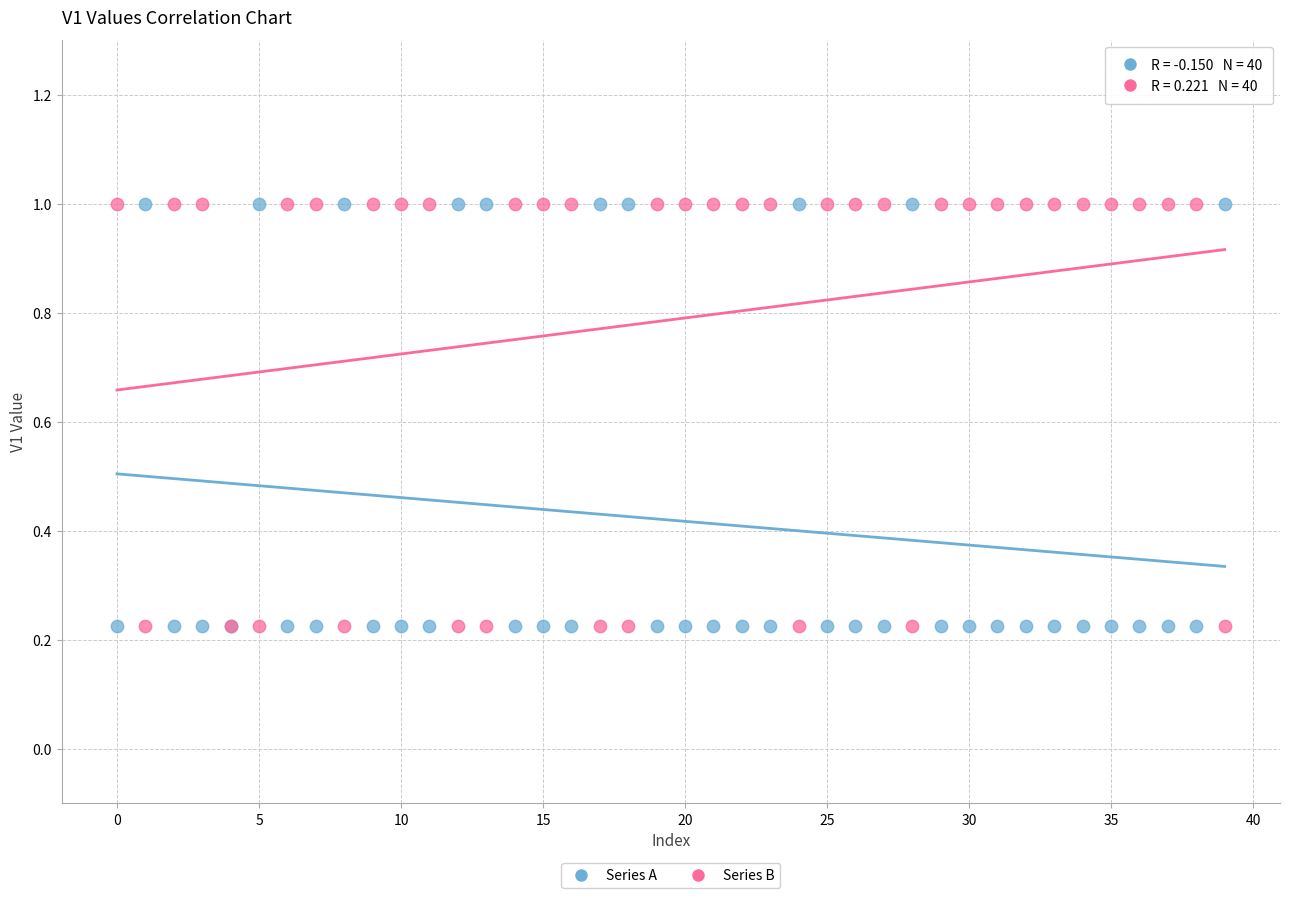

What are all the series names shown in the legend?

Series A, Series B